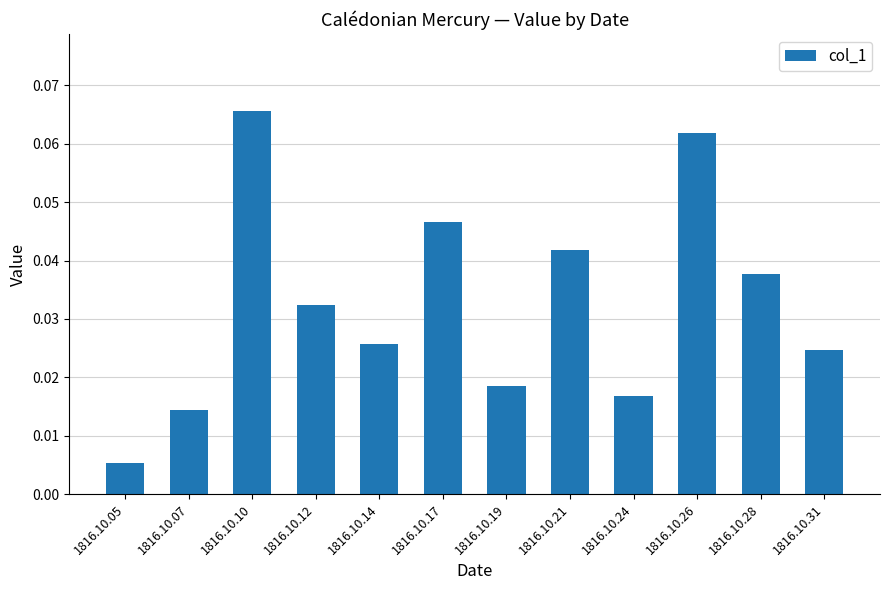

The value at 1816.10.26 is 0.0. True or false?

False